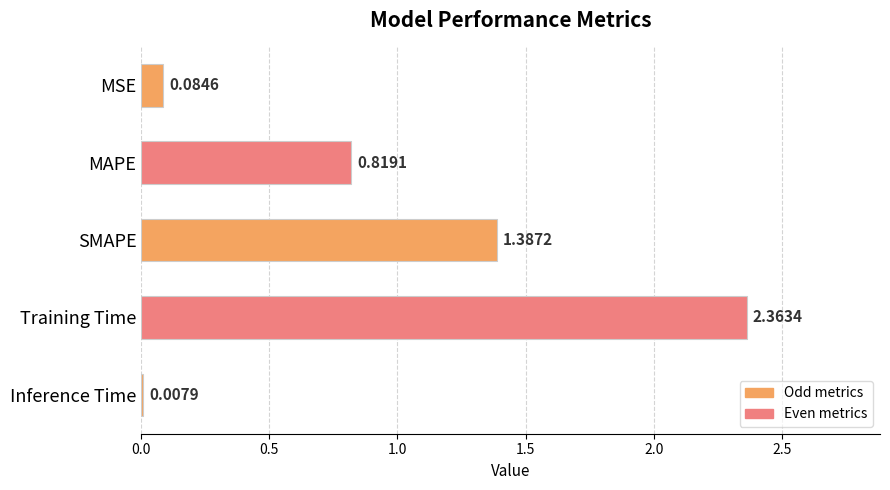

What is the sum of all values?

4.7